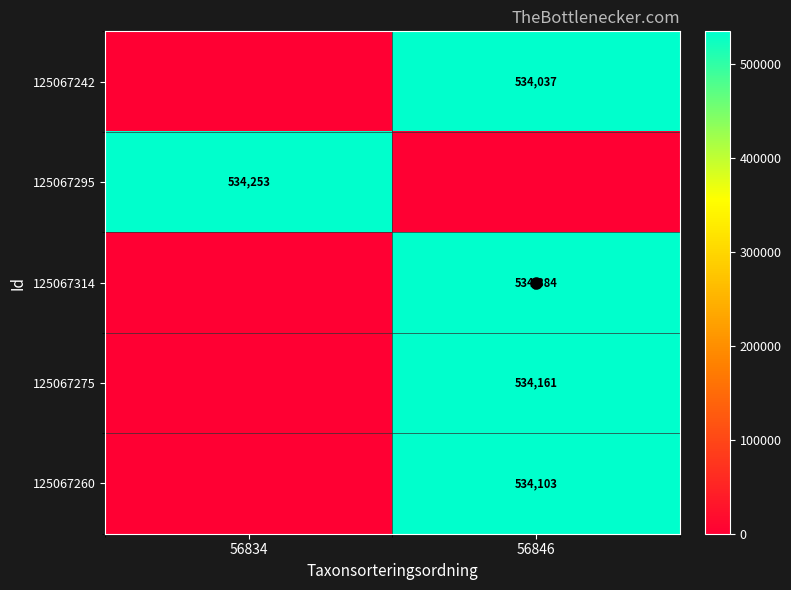

Reading right to left, what are all the values shown in this chart?

row_0: 56846=534037	56834=0
row_1: 56846=0	56834=534253
row_2: 56846=534384	56834=0
row_3: 56846=534161	56834=0
row_4: 56846=534103	56834=0